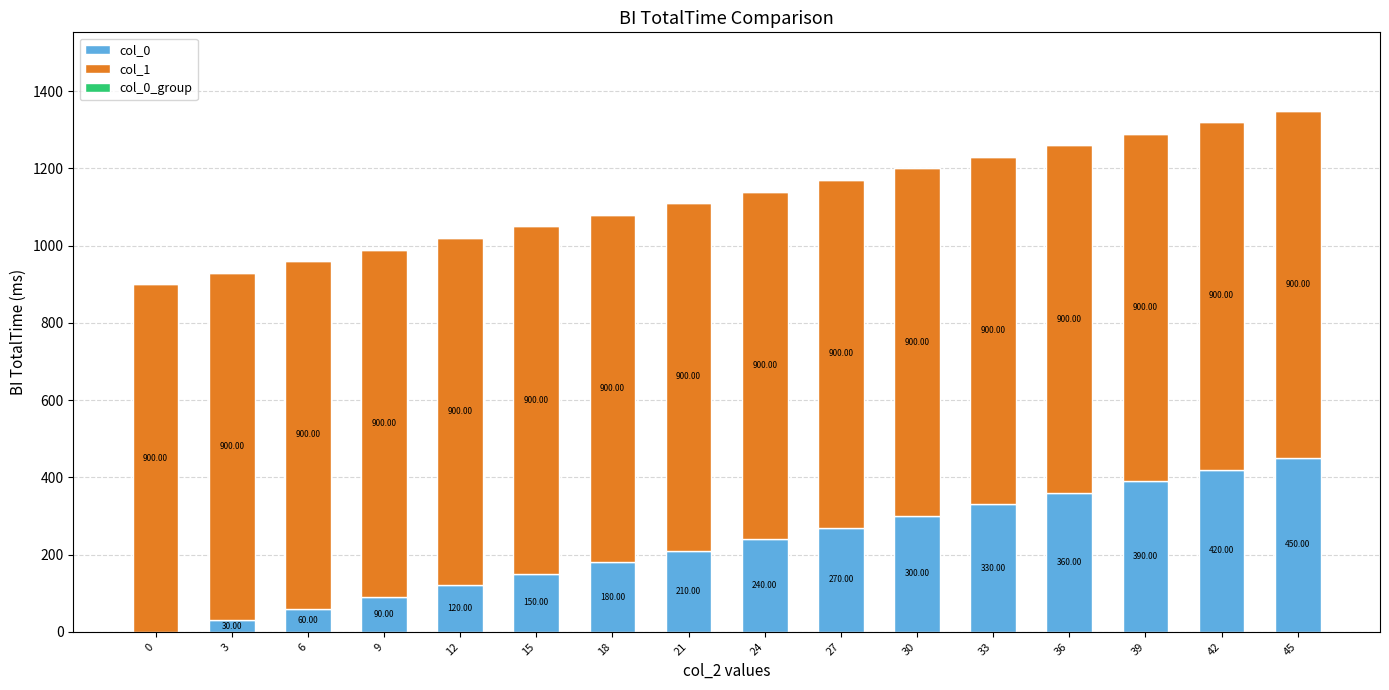

At which category is the sum across all series the highest?

45